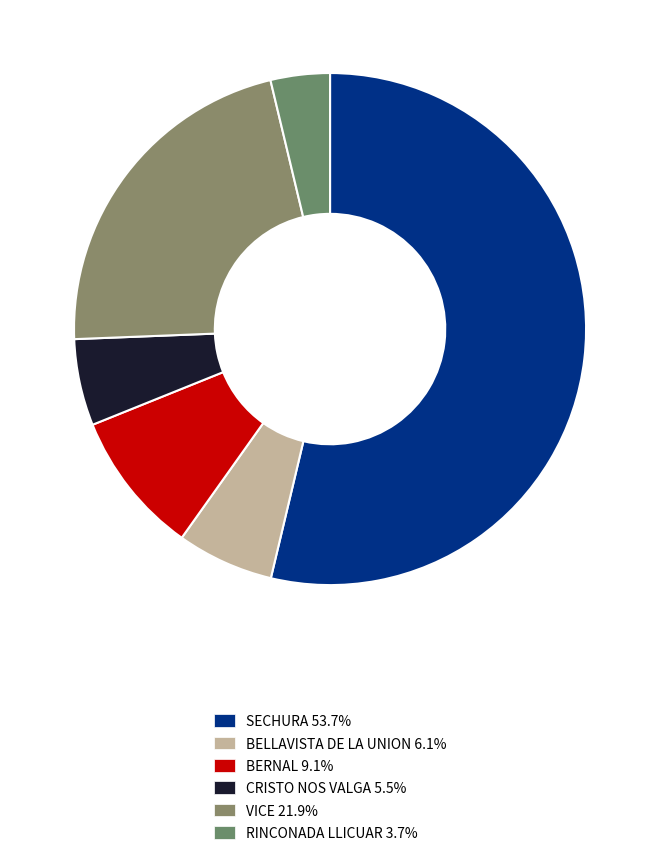

Does CRISTO NOS VALGA account for over 50% of the chart?

No